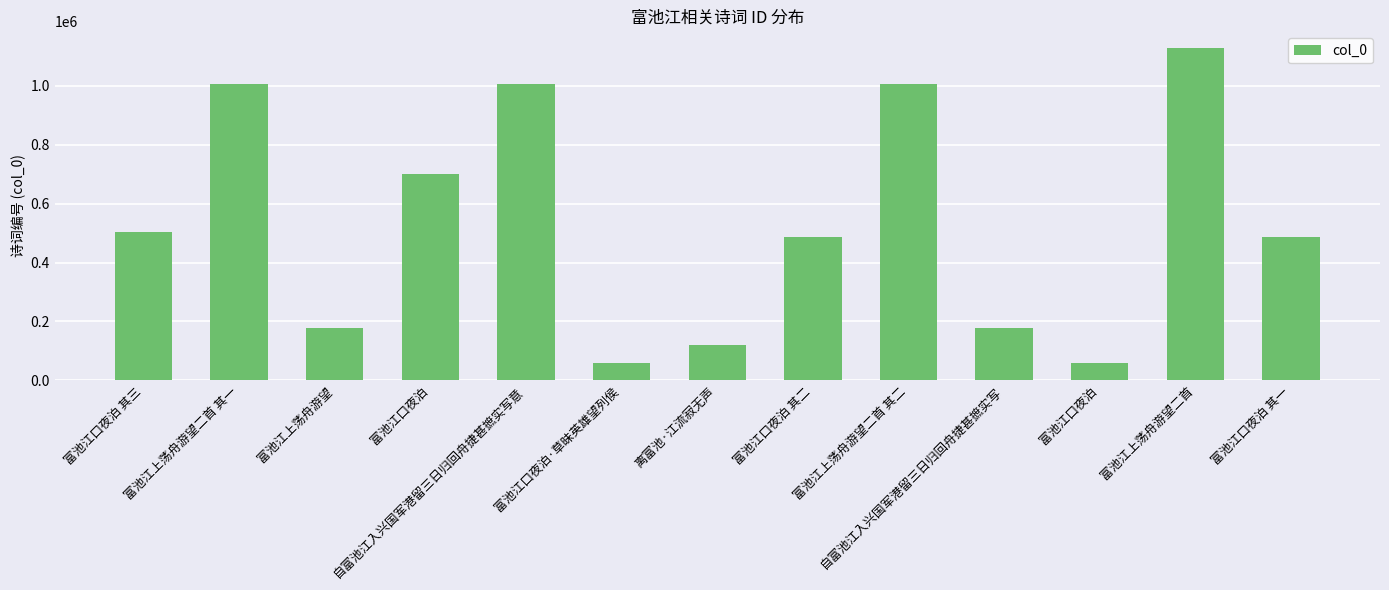

Does the chart contain any negative values?

No